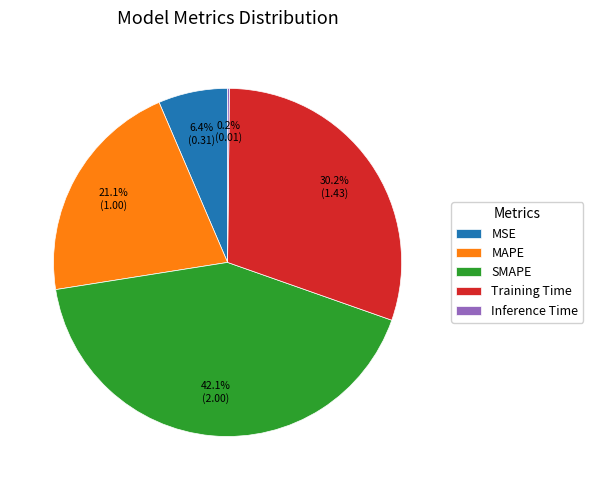

Which slice is the largest?

SMAPE